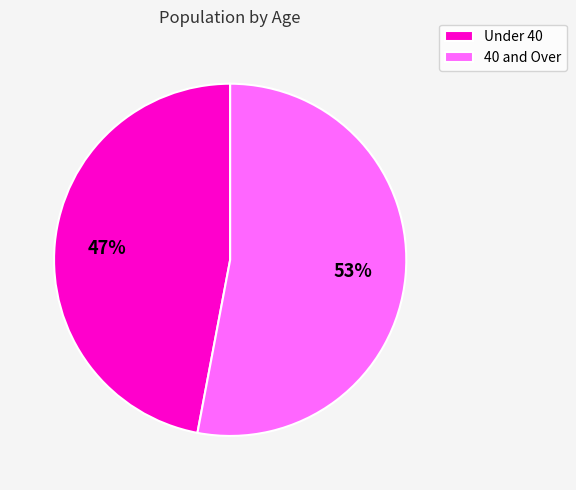

How many slices are in this pie chart?

2